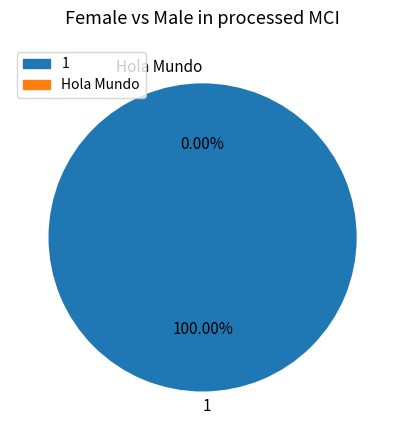

Which category accounts for the majority?

1